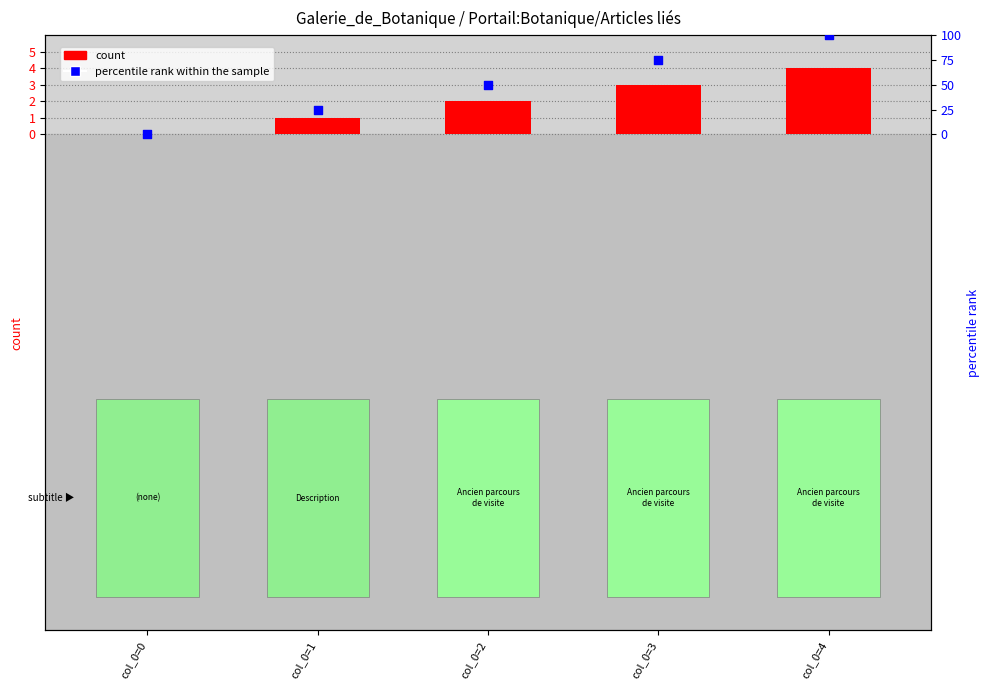

Is the value of count at col_0=0 greater than the value of percentile rank within the sample at col_0=0?

No